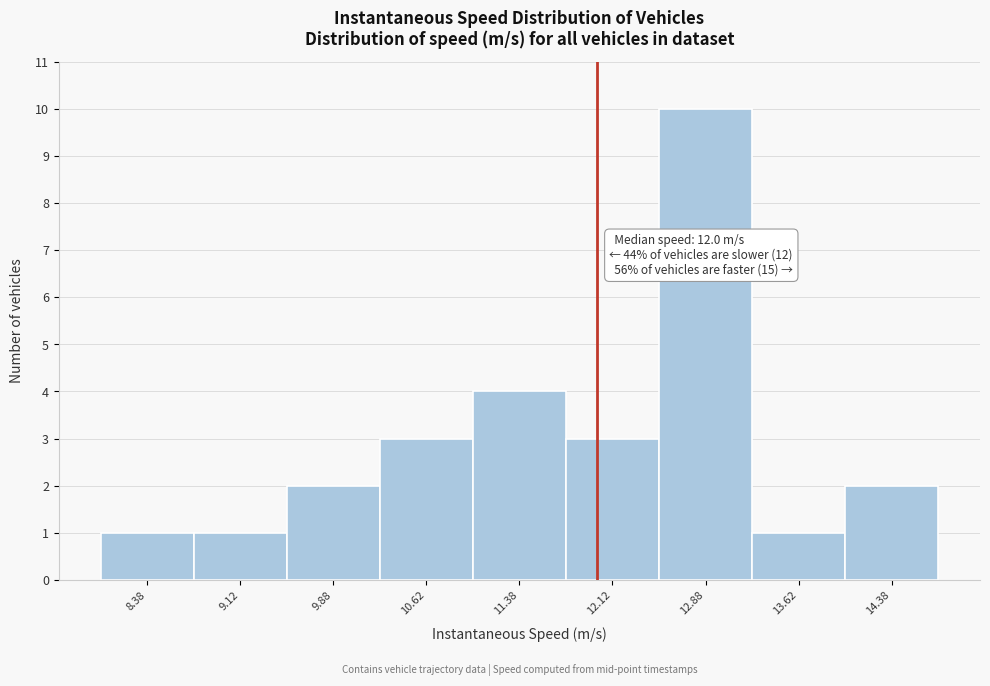

Which range on the x-axis has the tallest bar?

12.50 to 13.25